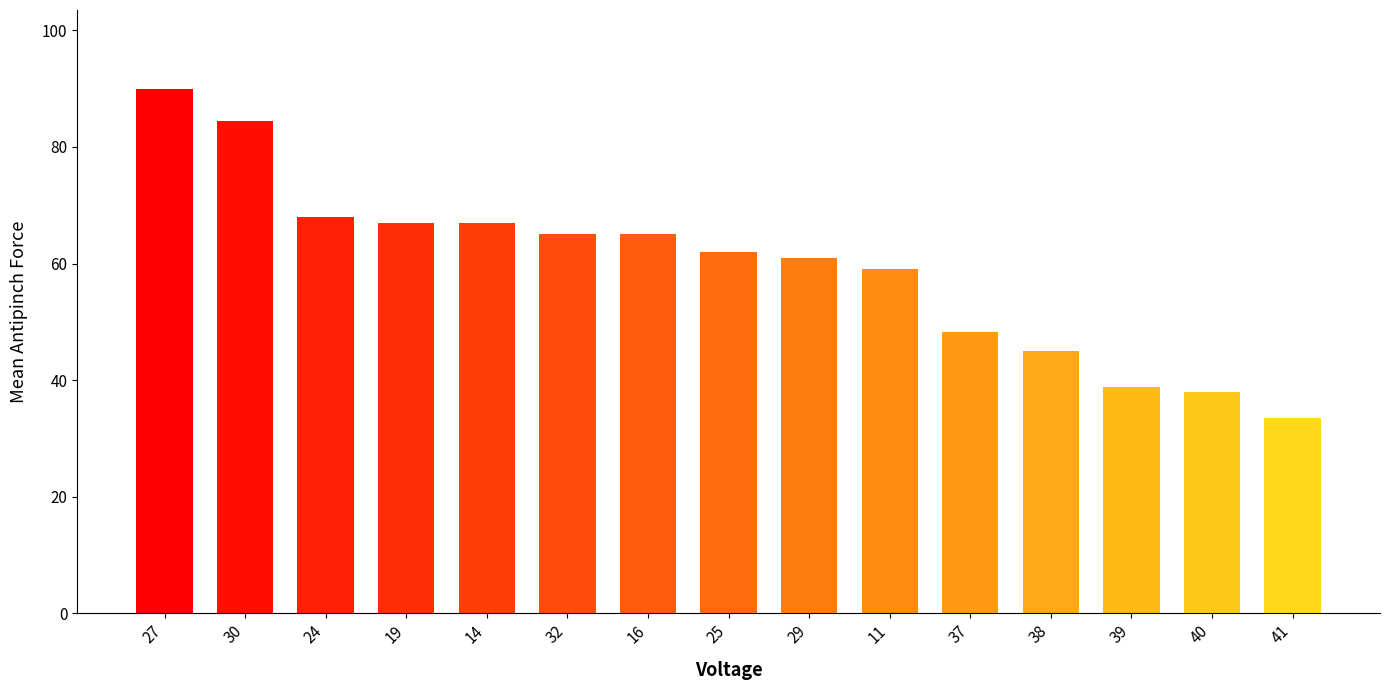

The value at 27 is 90.0. True or false?

True